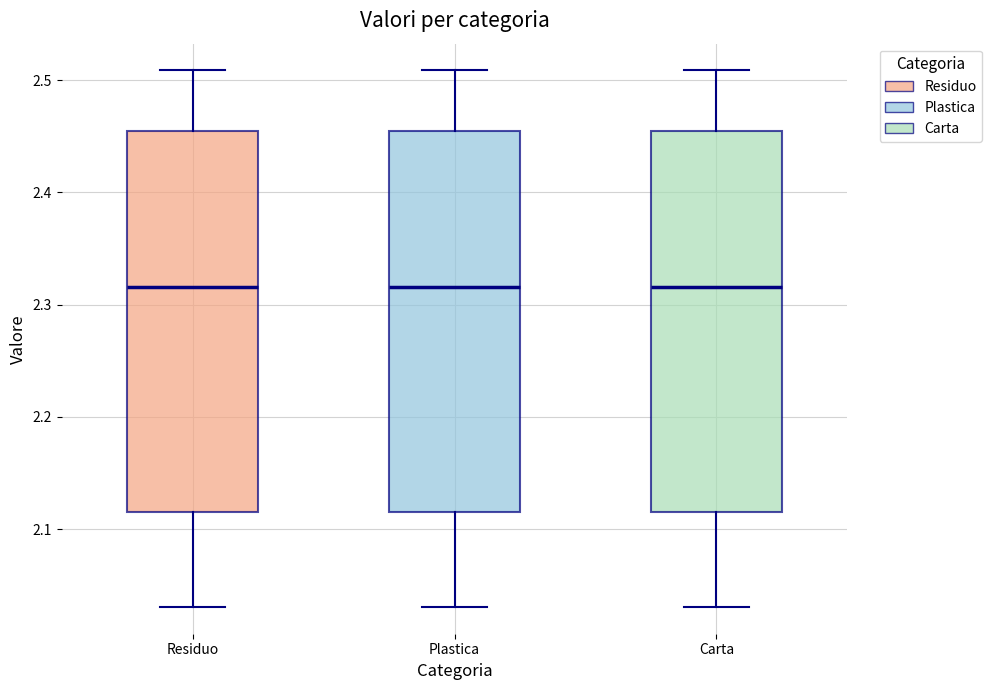

Reading left to right, read every box against the y-axis: the position of its median line, the range the box covers, and the ends of its whiskers. The values are not printed on the chart, so give them approximately, as read against the axis.

Residuo: median 2.32, box 2.12 to 2.45, whiskers 2.03 to 2.51
Plastica: median 2.32, box 2.12 to 2.45, whiskers 2.03 to 2.51
Carta: median 2.32, box 2.12 to 2.45, whiskers 2.03 to 2.51